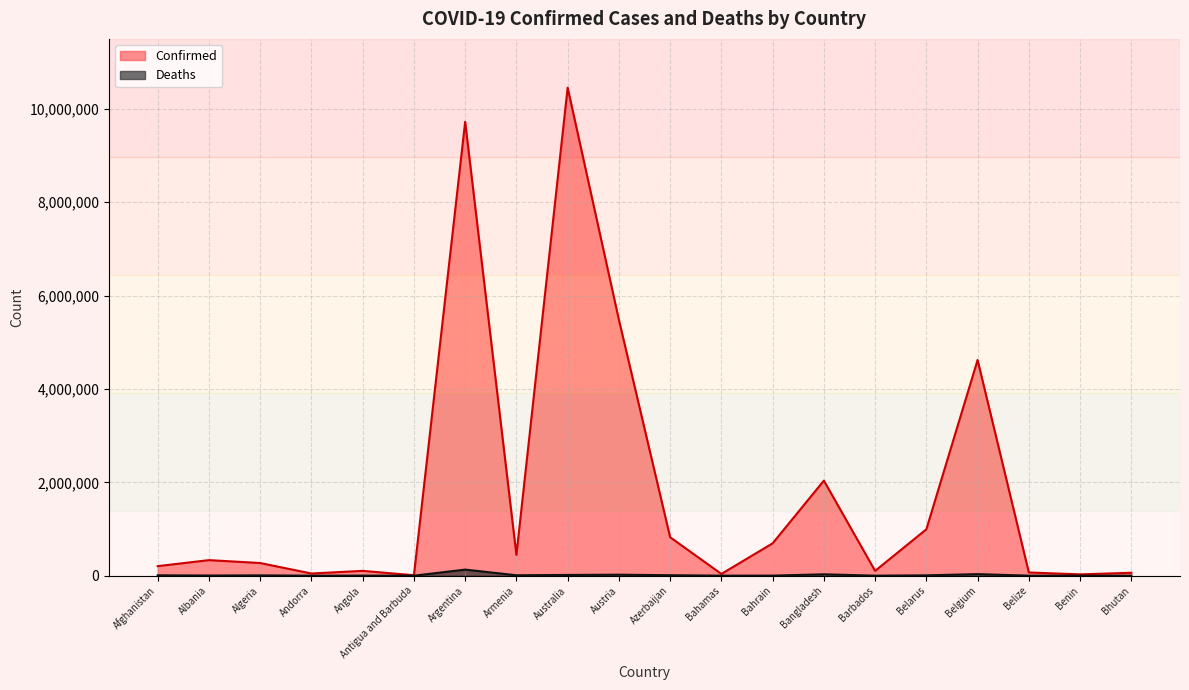

List the series in order of their peak value, highest first.

Confirmed, Deaths